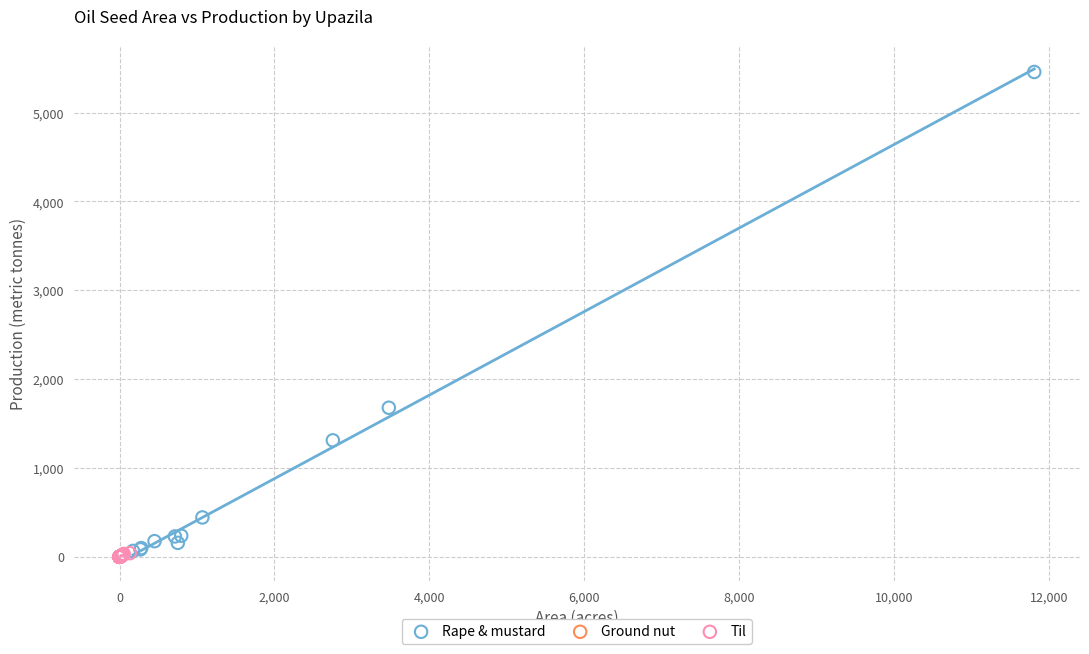

Which series reaches the maximum Y coordinate?

Rape & mustard